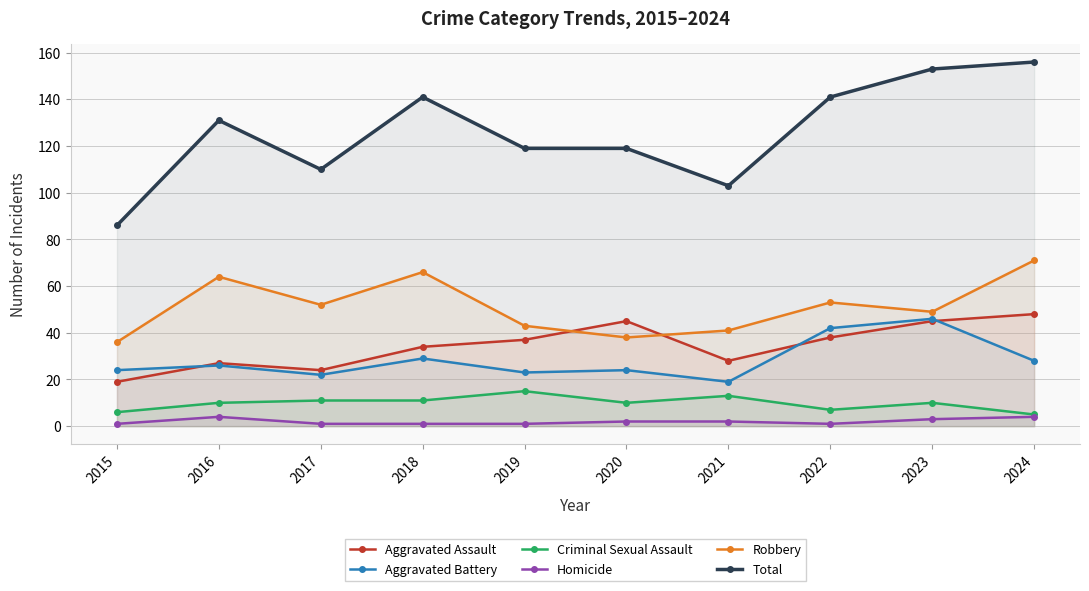

Count the number of categories in the chart.

10